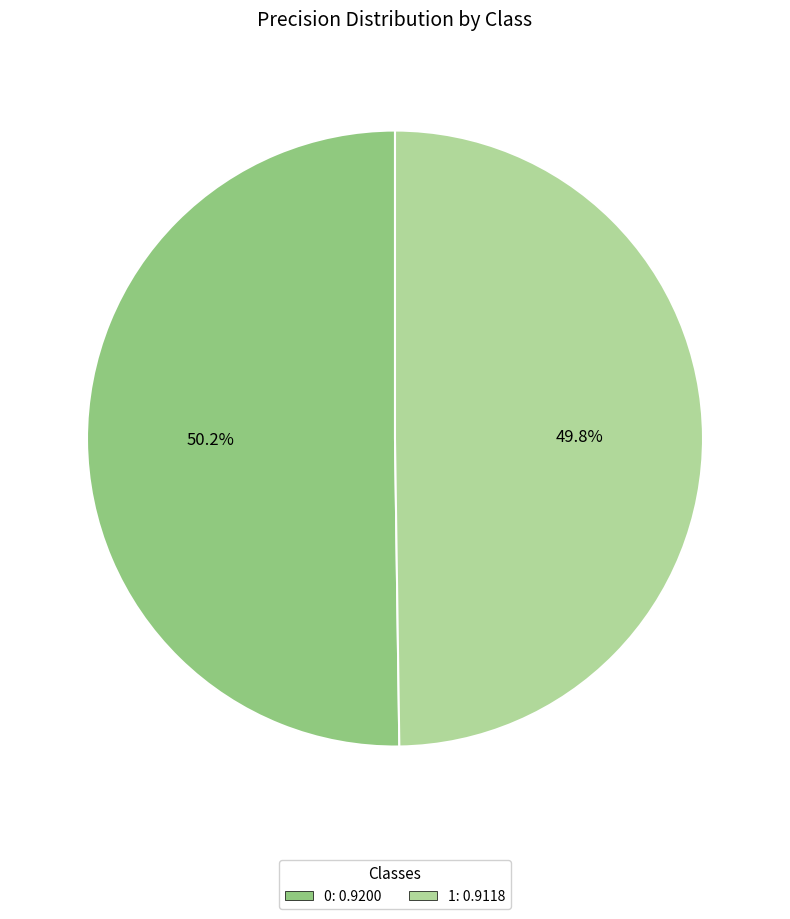

Does any single category account for the majority?

Yes